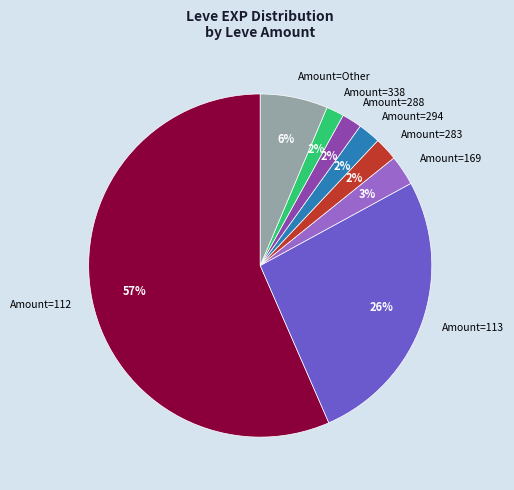

Which slice represents more than half of the pie?

Amount=112